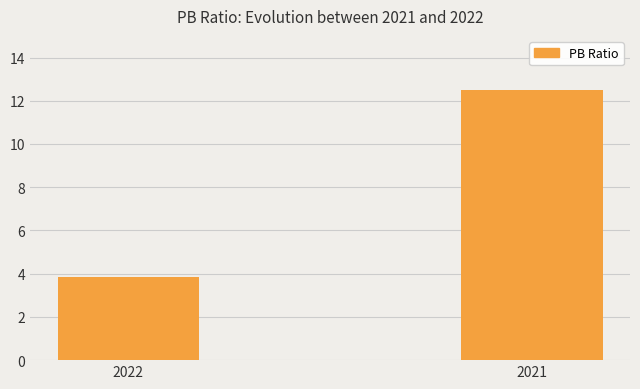

At which label is the value closest to 8?

2022